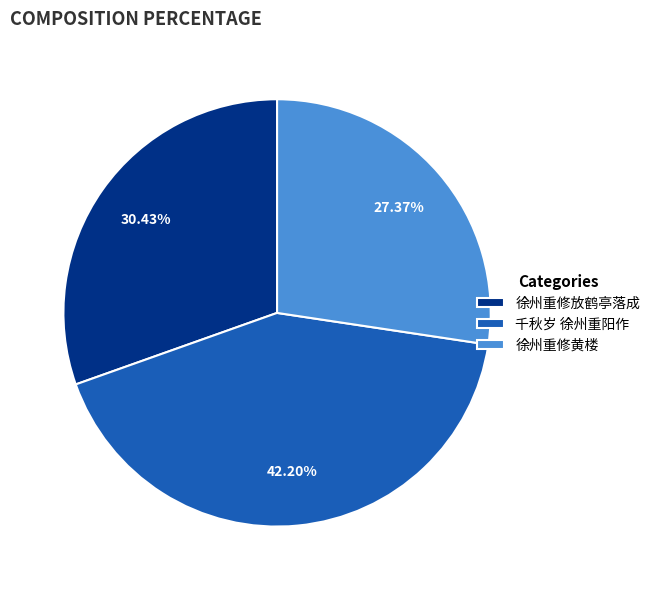

How many segments does this pie chart have?

3